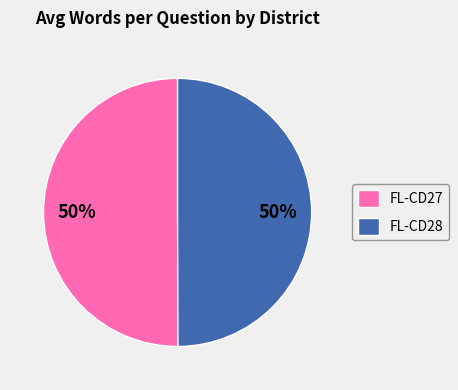

How many slices are in this pie chart?

2